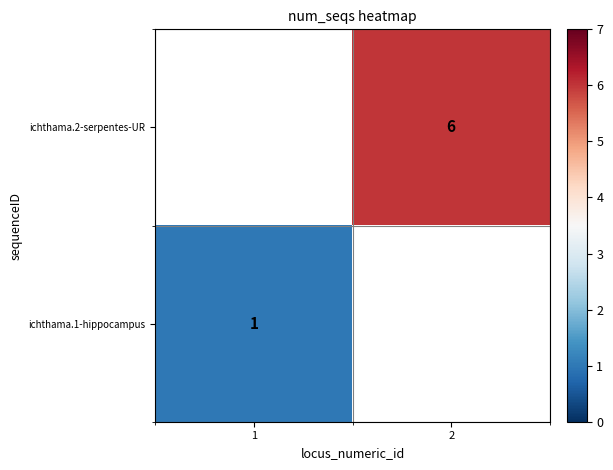

Is it true that ichthama.2-serpentes-UR equals 6 at 2?

True